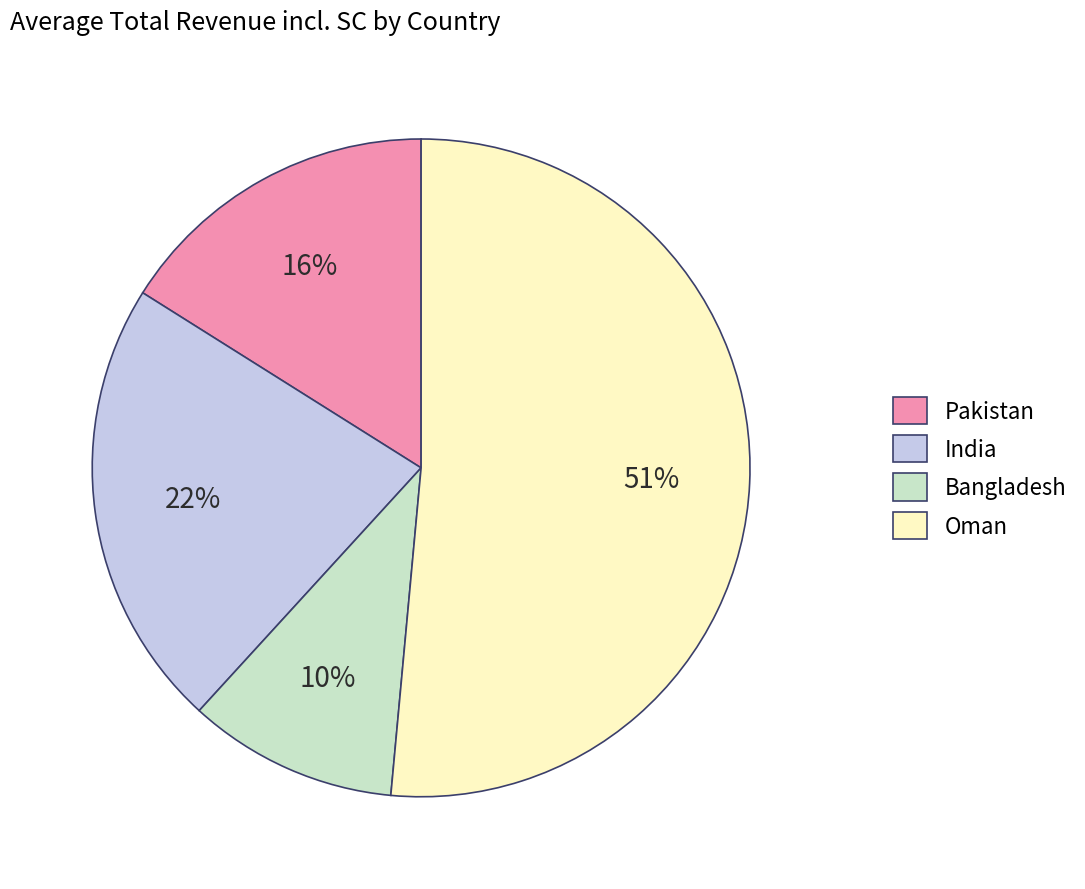

Which has a higher value, India or Bangladesh?

India